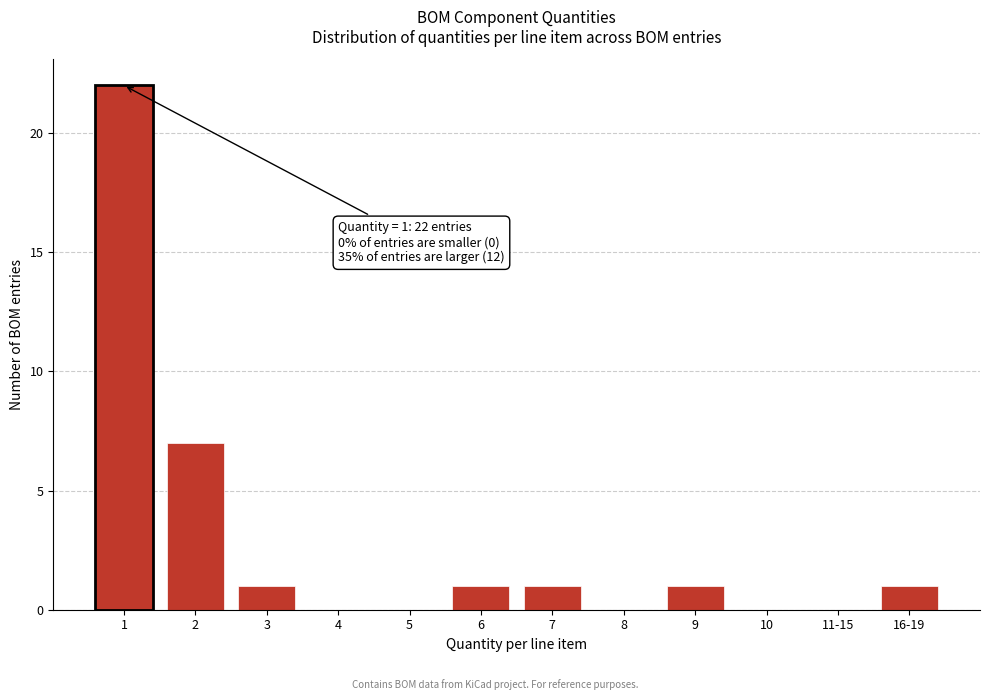

Reading left to right, extract all data points from this chart.

1=22	2=7	3=1	4=0	5=0	6=1	7=1	8=0	9=1	10=0	11-15=0	16-19=1